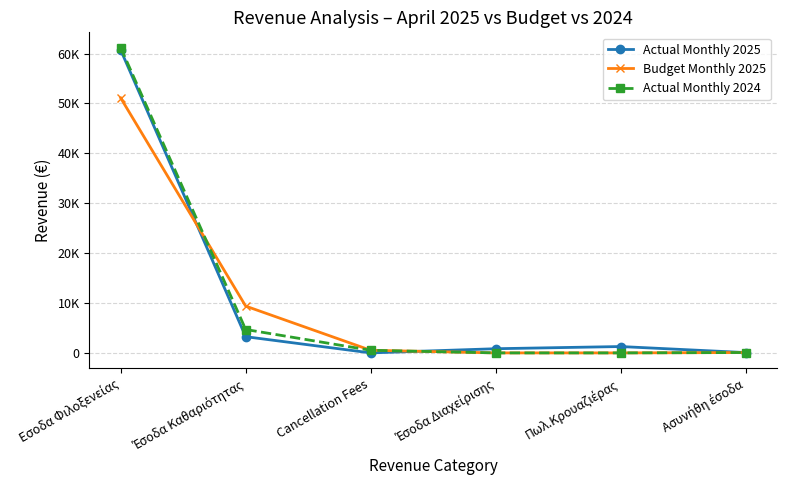

Which series has the largest total across all categories?

Actual Monthly 2024